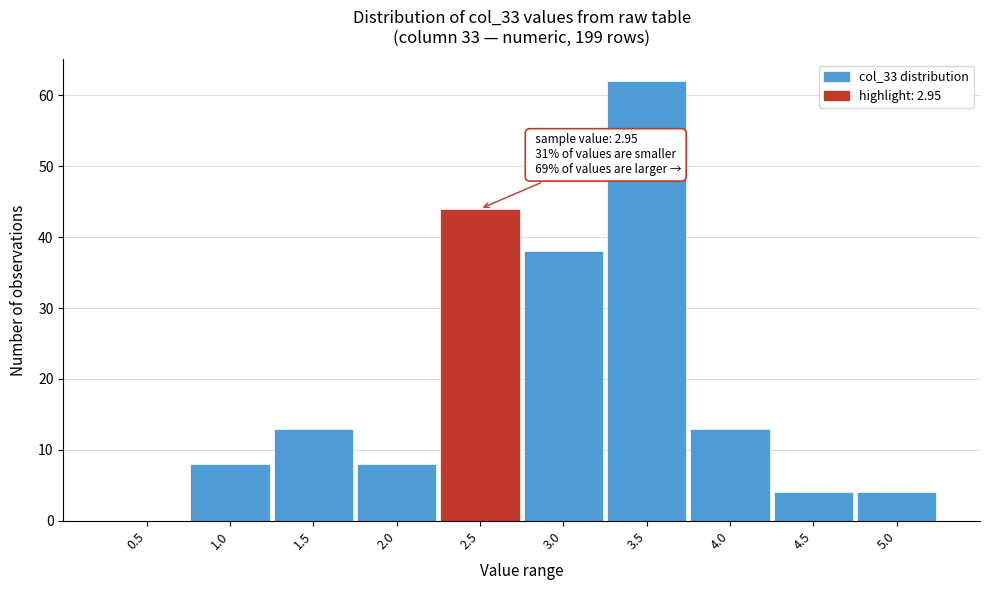

Reading right to left, extract all data points from this chart.

5.0=4	4.5=4	4.0=13	3.5=62	3.0=38	2.5=44	2.0=8	1.5=13	1.0=8	0.5=0